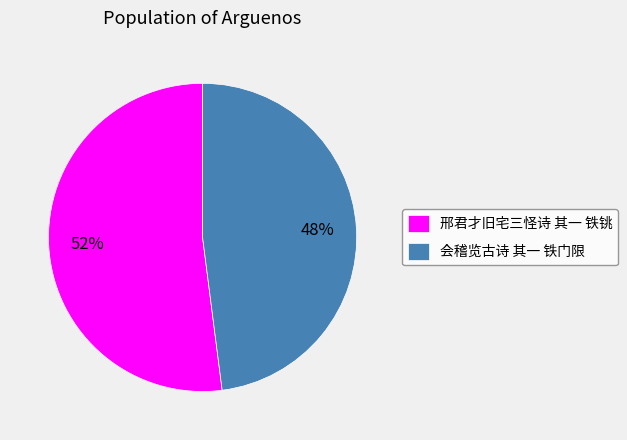

To the nearest percent, what percentage of the pie is 会稽览古诗 其一 铁门限?

48%